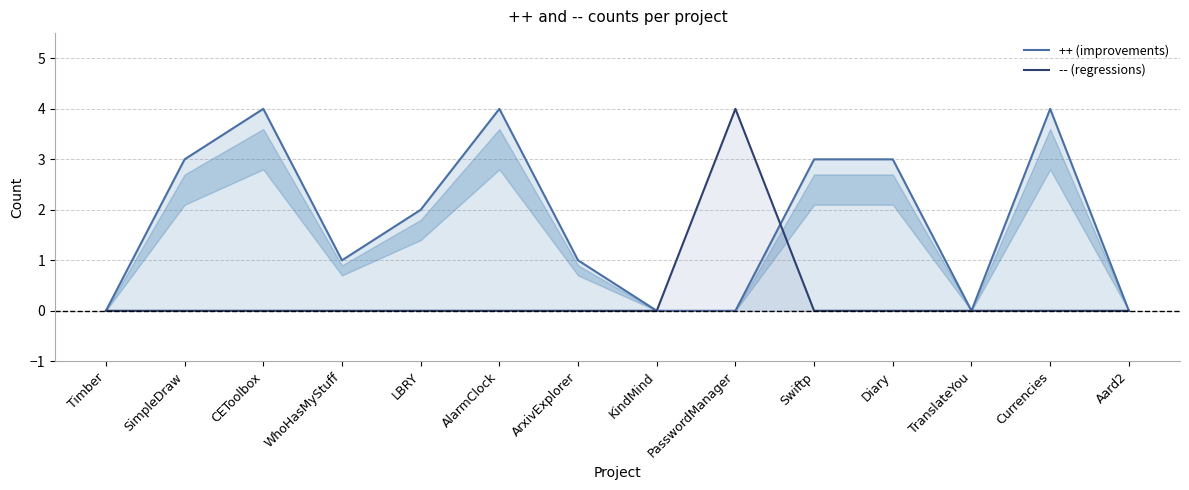

What are all the series names shown in the legend?

++ (improvements), -- (regressions)